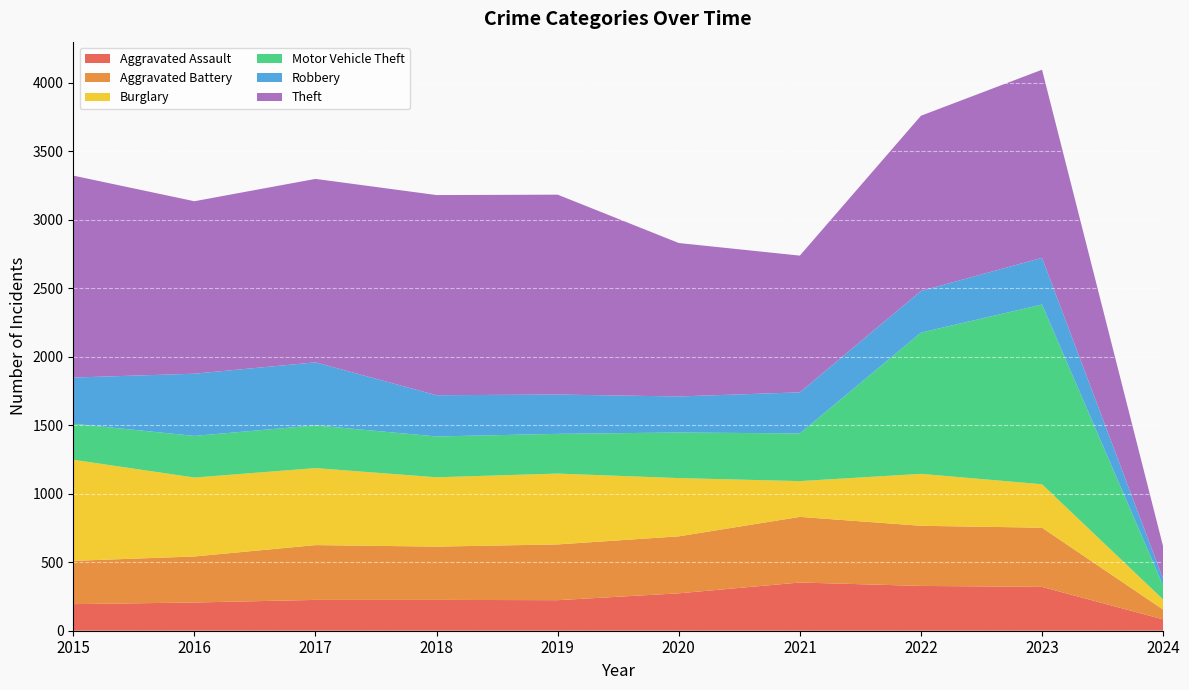

Reading left to right, list all the values displayed in this chart.

Aggravated Assault: 2015=194	2016=206	2017=225	2018=225	2019=223	2020=273	2021=352	2022=327	2023=320	2024=83
Aggravated Battery: 2015=316	2016=336	2017=400	2018=389	2019=407	2020=416	2021=479	2022=439	2023=432	2024=71
Burglary: 2015=738	2016=576	2017=562	2018=506	2019=517	2020=425	2021=261	2022=379	2023=317	2024=74
Motor Vehicle Theft: 2015=263	2016=304	2017=312	2018=298	2019=290	2020=333	2021=348	2022=1031	2023=1312	2024=102
Robbery: 2015=337	2016=454	2017=460	2018=301	2019=287	2020=263	2021=300	2022=304	2023=341	2024=48
Theft: 2015=1474	2016=1259	2017=1339	2018=1461	2019=1459	2020=1120	2021=998	2022=1279	2023=1373	2024=237